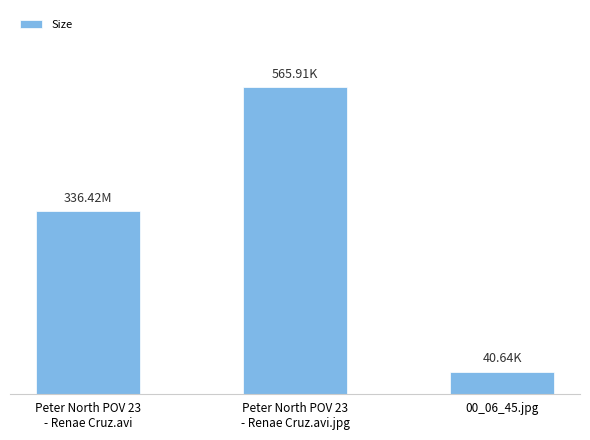

What is the label of the 2nd bar from the left?

Peter North POV 23
- Renae Cruz.avi.jpg